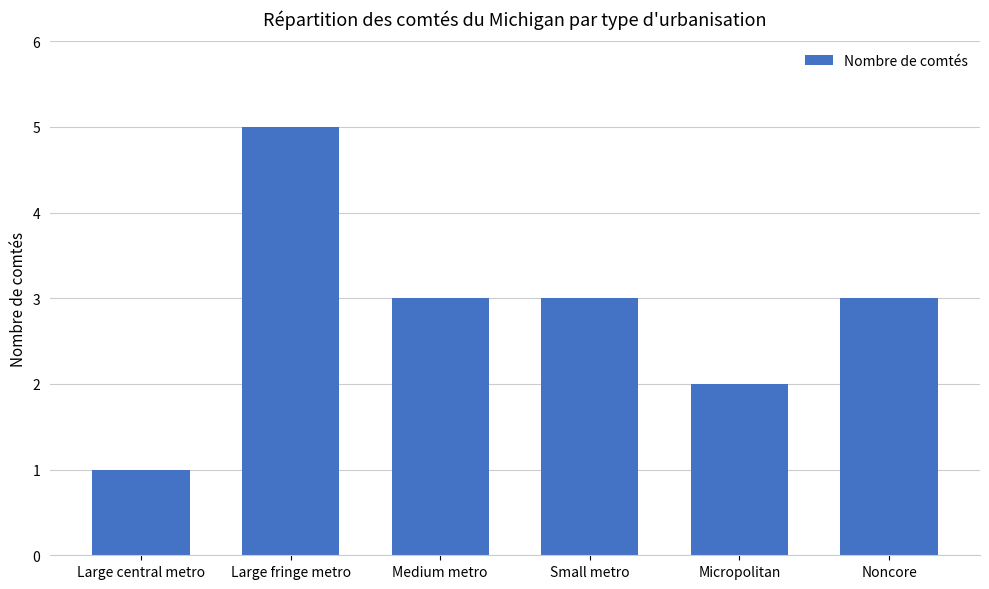

What is the label of the 6th bar from the right?

Large central metro